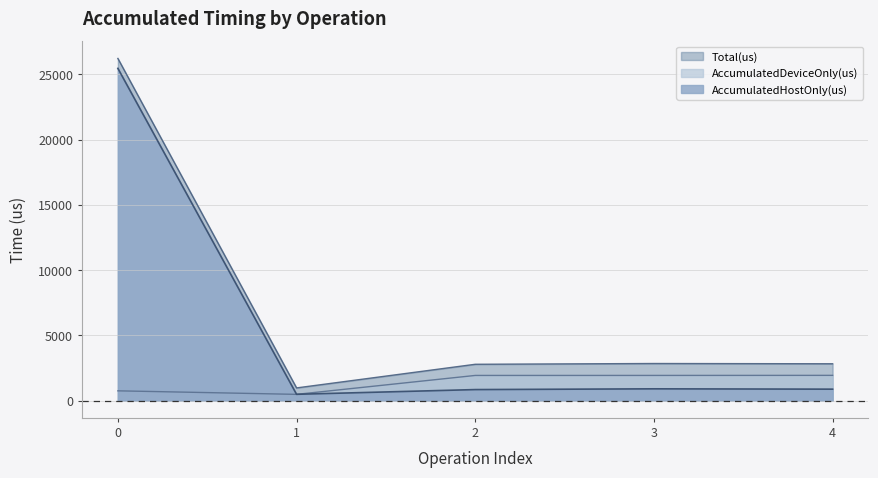

How many data points in AccumulatedHostOnly(us) are above 887?

3